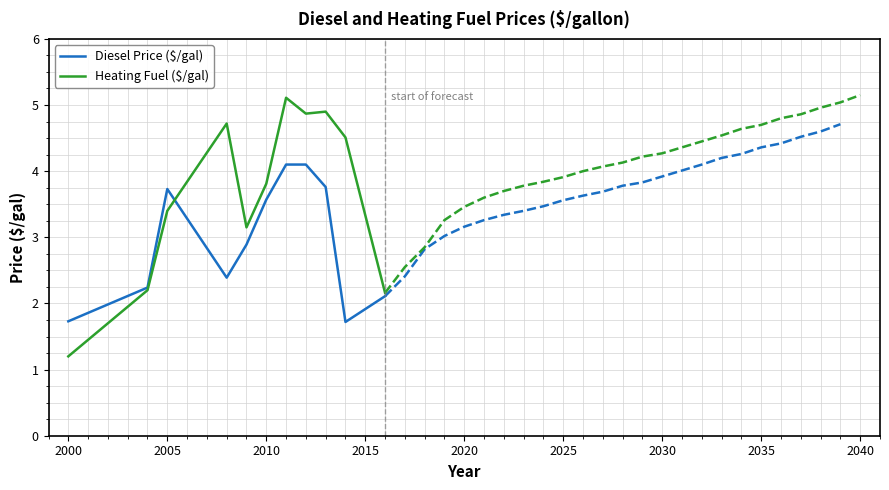

What is the minimum value for Diesel Price ($/gal)?

1.7